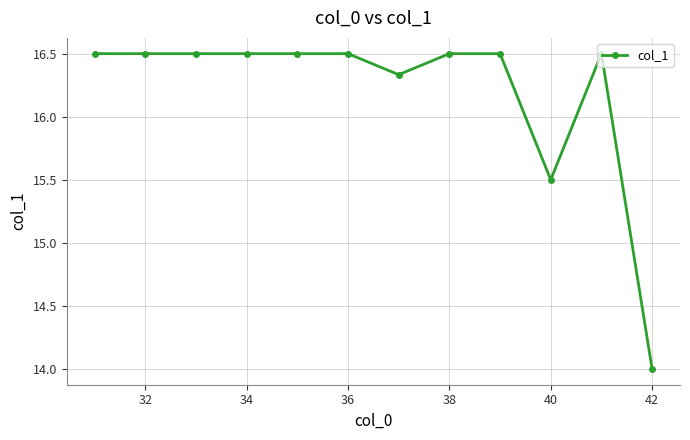

What is the maximum value shown in the chart?

16.5